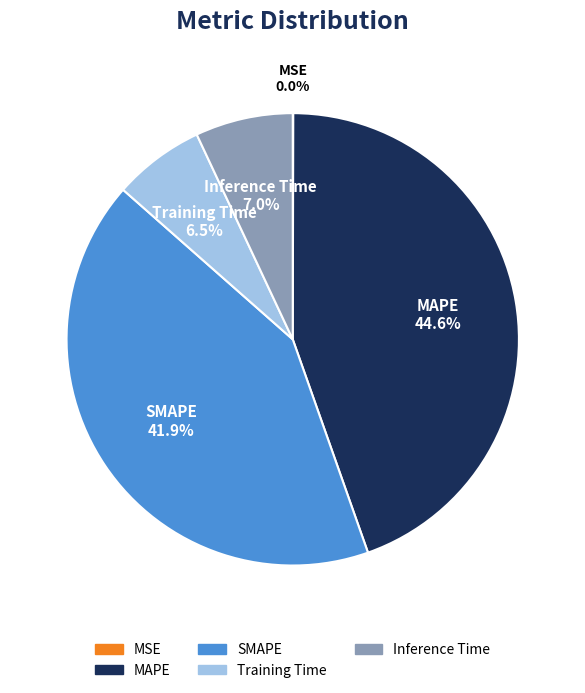

What is the largest slice in the pie chart?

MAPE